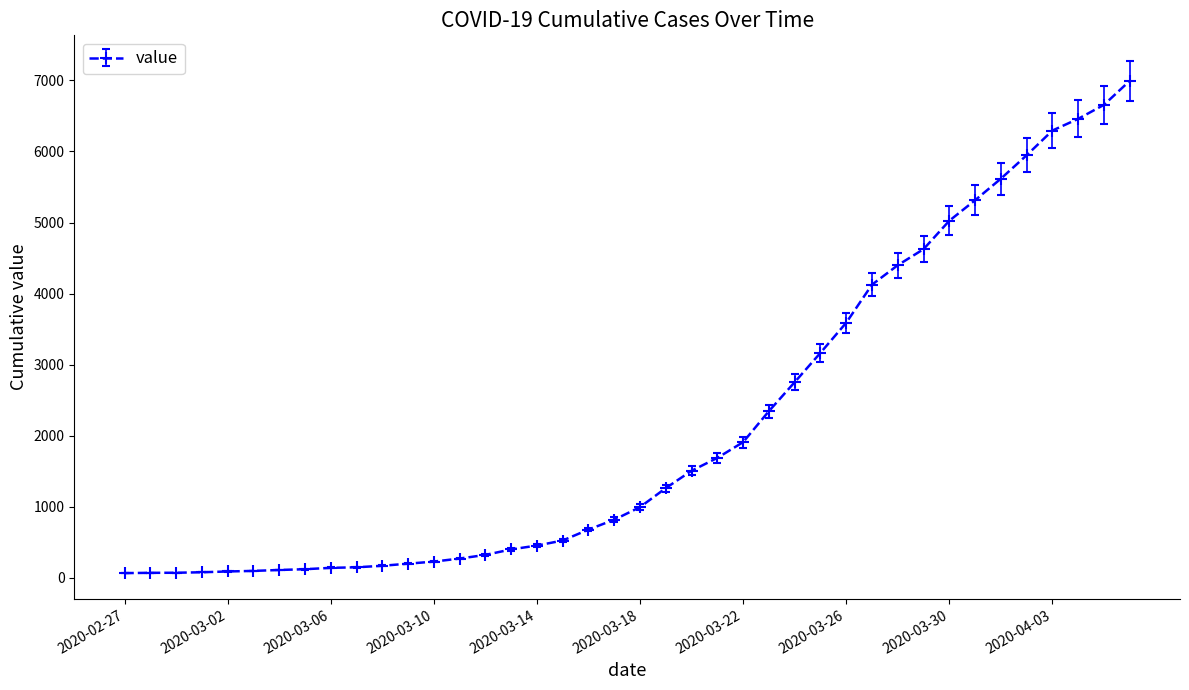

What is the difference between the maximum and second lowest values?

6927